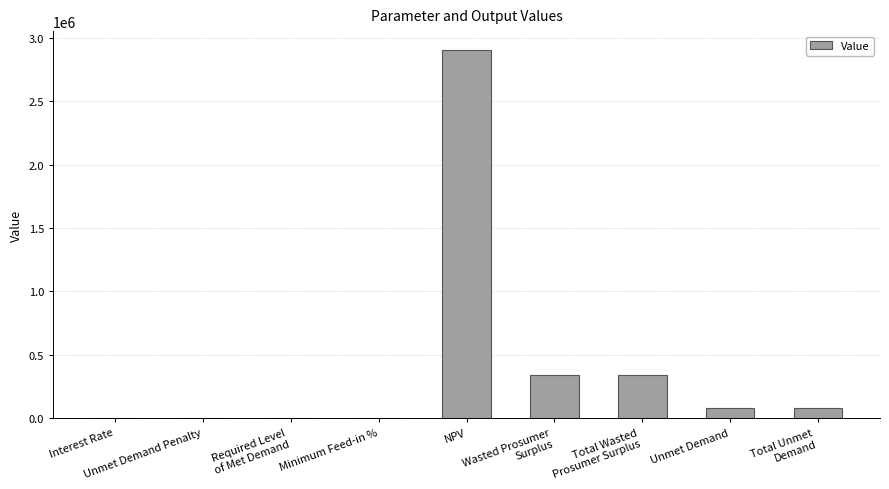

What is the sum of all values?

3757779.2